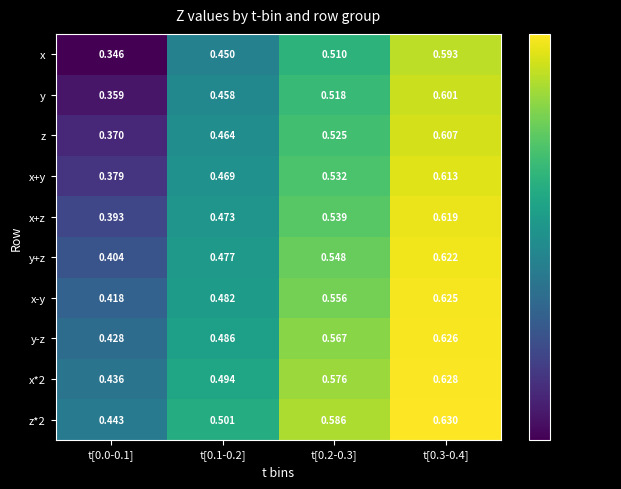

Which series has the widest spread of values?

x